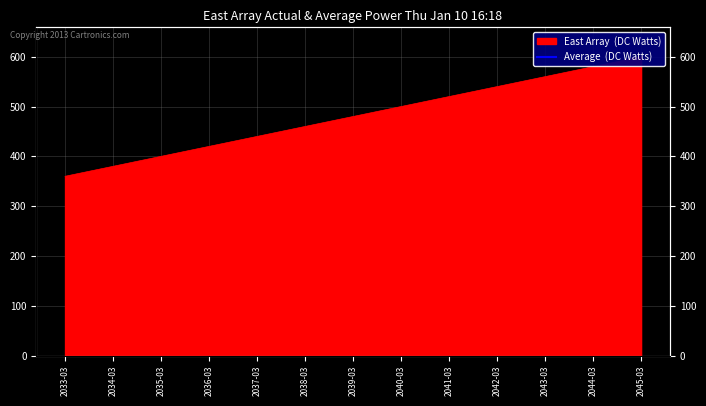

True or false: the data shows 520 at 2041-03.

True